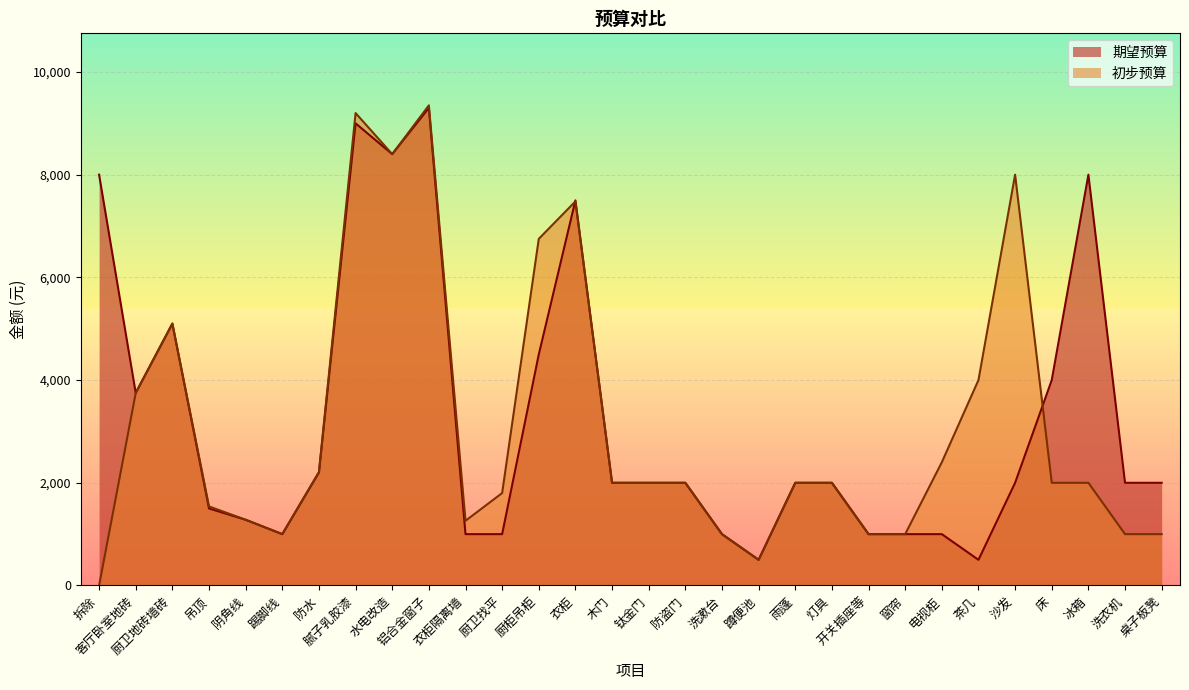

Does the chart display data point markers on the line(s)?

No